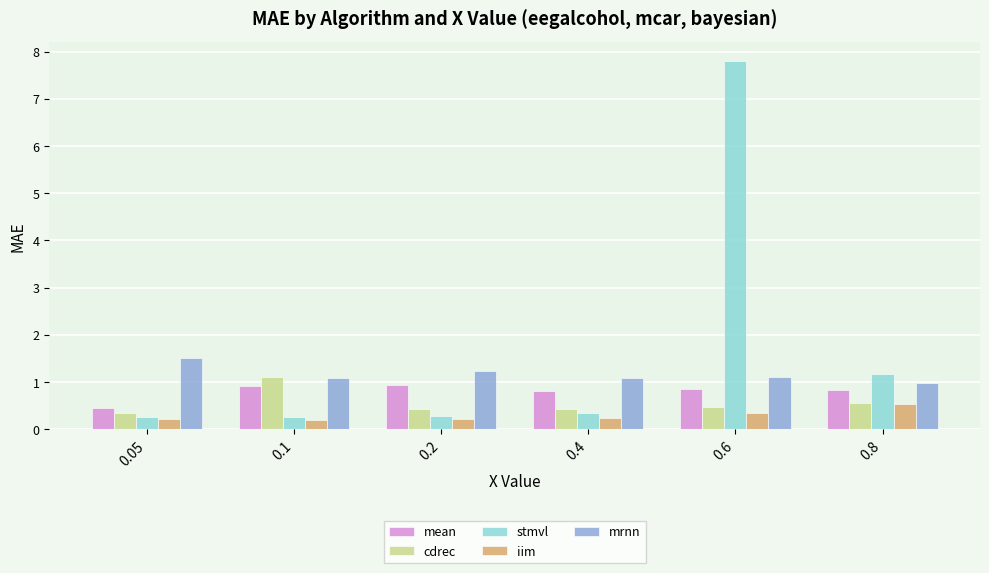

True or false: mean has a value of 0.5 at 0.05.

True